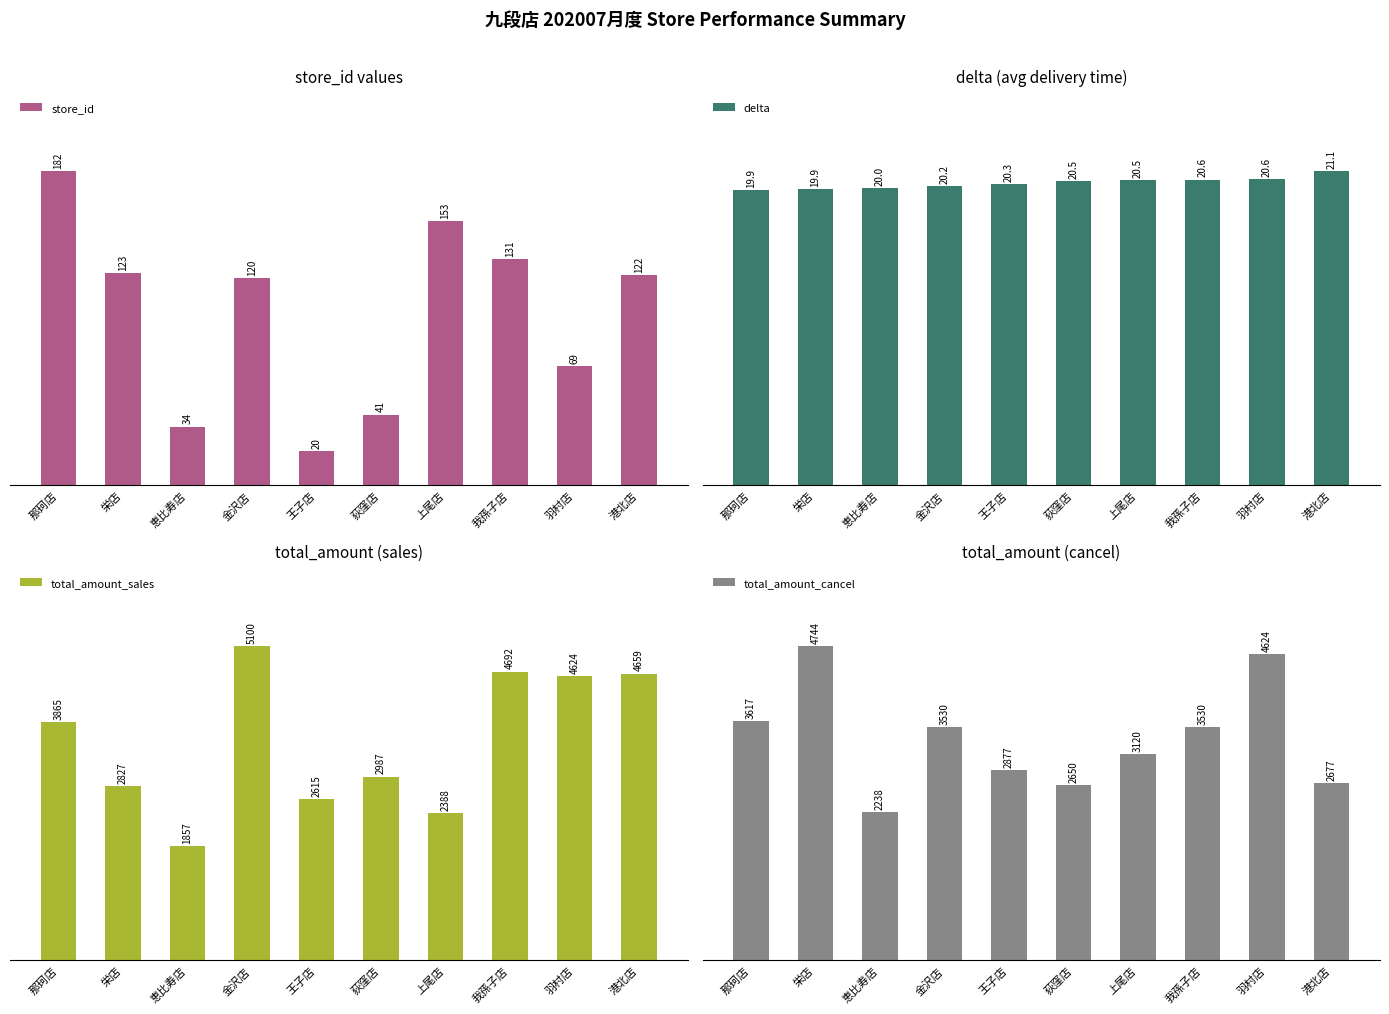

Reading left to right, transcribe all the data shown in this chart.

store_id: 182.0	123.0	34.0	120.0	20.0	41.0	153.0	131.0	69.0	122.0
delta: 19.9	19.9	20.0	20.2	20.3	20.5	20.5	20.6	20.6	21.1
total_amount_sales: 3865.0	2827.0	1857.0	5100.0	2615.0	2987.0	2388.0	4692.0	4624.0	4659.0
total_amount_cancel: 3617.0	4744.0	2238.0	3530.0	2877.0	2650.0	3120.0	3530.0	4624.0	2677.0